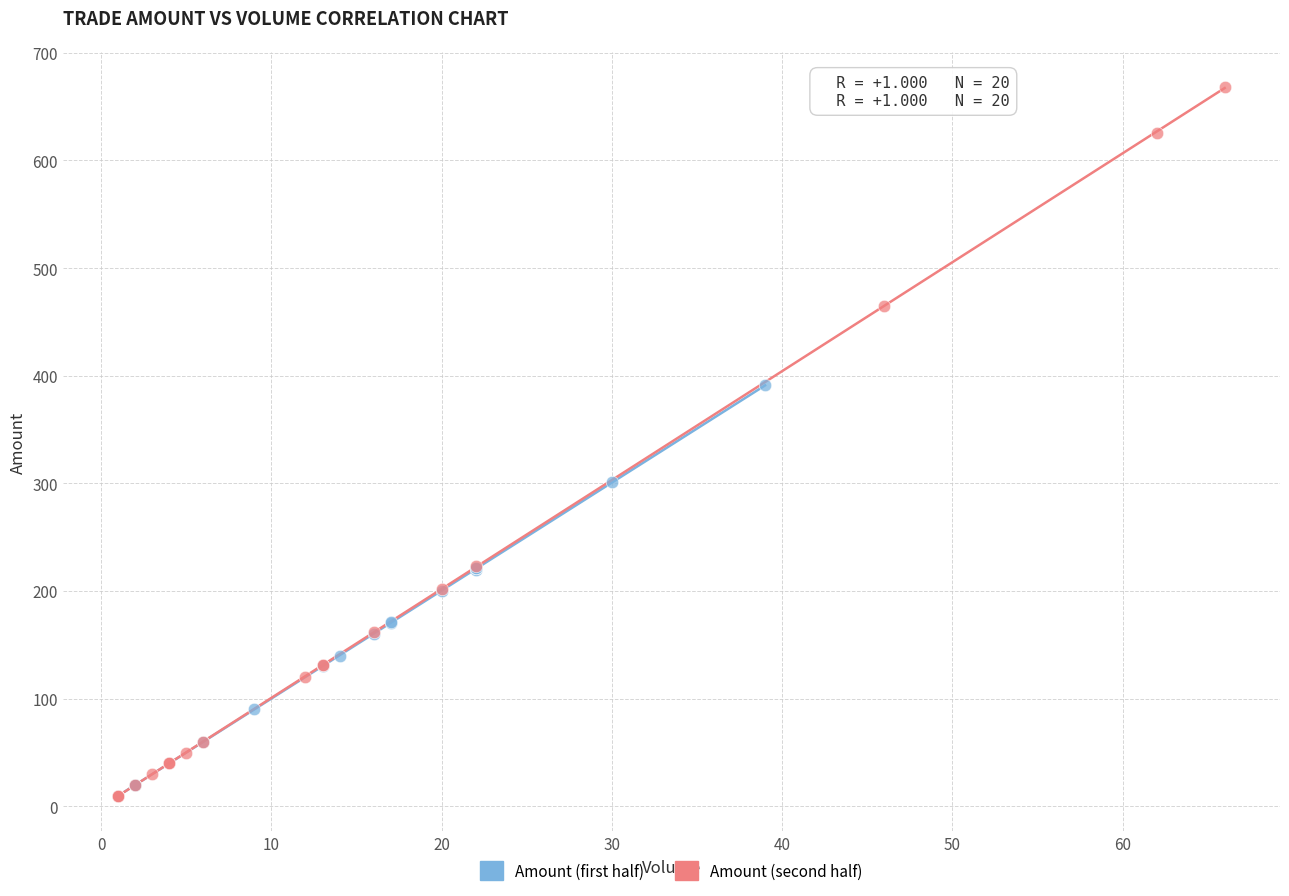

Which series has the largest Y range (max minus min)?

Amount (second half)